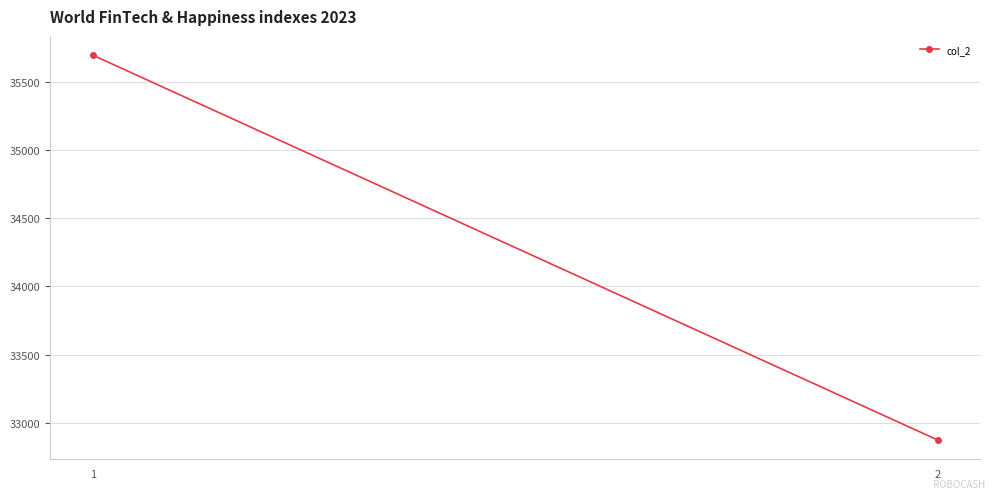

What is the minimum value shown in the chart?

32874